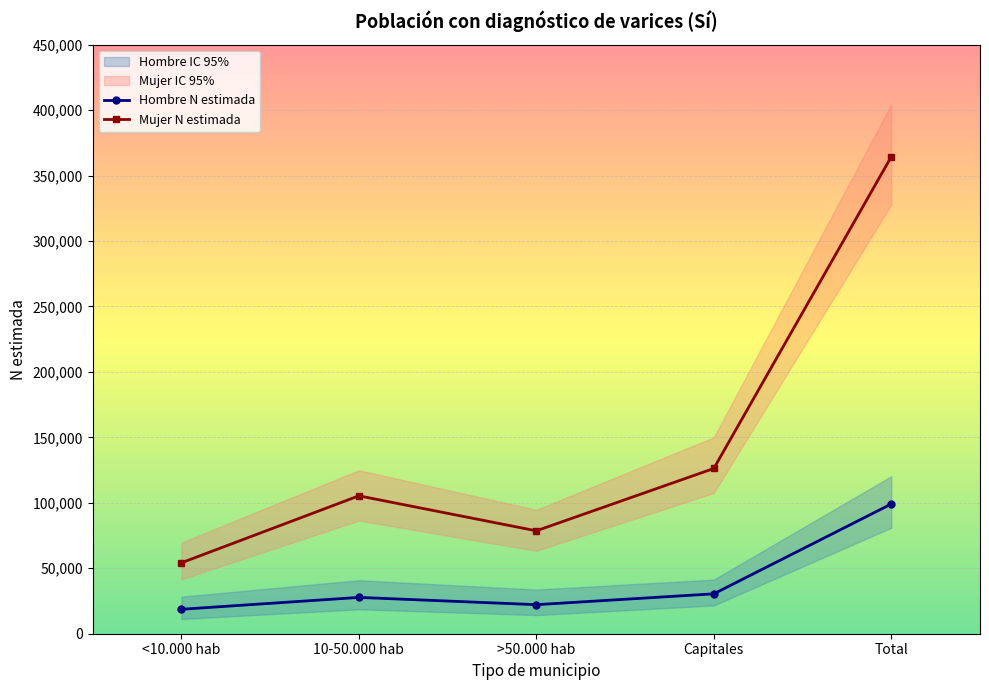

True or false: Hombre N estimada and Mujer N estimada intersect in this chart.

False